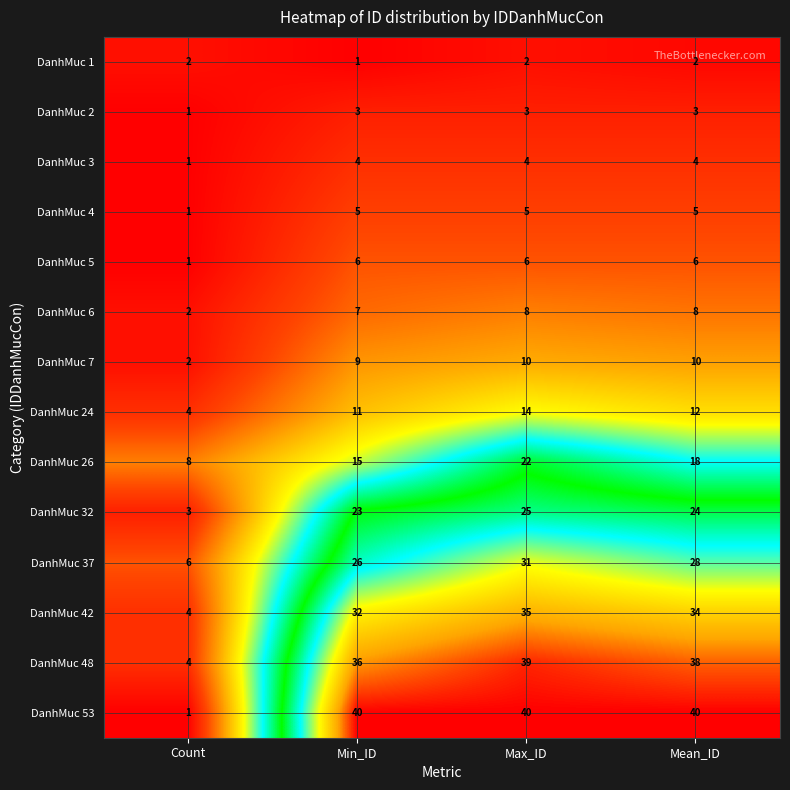

What is the difference between the highest and lowest values at Max_ID?

38